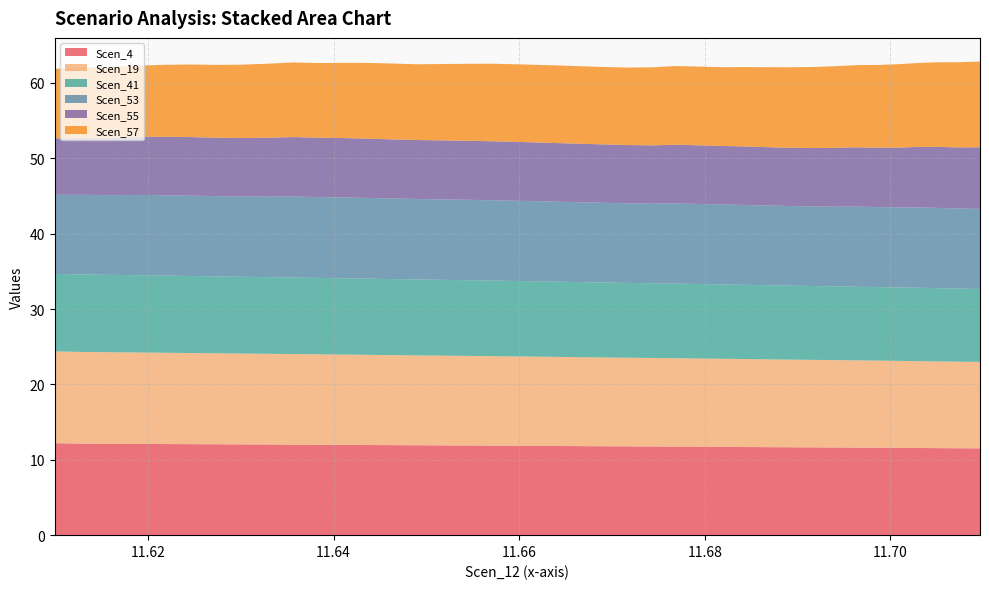

Reading right to left, what are all the values shown in this chart?

Scen_4: 11.5	11.5	11.5	11.6	11.6	11.6	11.6	11.6	11.6	11.7	11.7	11.7	11.7	11.7	11.7	11.8	11.8	11.8	11.8	11.8	11.8	11.9	11.9	11.9	11.9	11.9	11.9	12.0	12.0	12.0	12.0	12.0	12.0	12.1	12.1	12.1	12.1	12.1	12.1	12.2
Scen_19: 11.5	11.5	11.5	11.5	11.5	11.6	11.6	11.6	11.6	11.6	11.7	11.7	11.7	11.7	11.7	11.7	11.8	11.8	11.8	11.8	11.8	11.9	11.9	11.9	11.9	11.9	11.9	12.0	12.0	12.0	12.0	12.0	12.1	12.1	12.1	12.1	12.1	12.1	12.2	12.2
Scen_41: 9.7	9.7	9.7	9.7	9.7	9.7	9.8	9.8	9.8	9.8	9.8	9.8	9.9	9.9	9.9	9.9	9.9	9.9	10.0	10.0	10.0	10.0	10.0	10.0	10.1	10.1	10.1	10.1	10.1	10.1	10.2	10.2	10.2	10.2	10.2	10.2	10.2	10.3	10.3	10.3
Scen_53: 10.6	10.6	10.7	10.7	10.6	10.6	10.6	10.6	10.6	10.6	10.6	10.6	10.6	10.6	10.6	10.6	10.6	10.6	10.6	10.6	10.6	10.6	10.7	10.7	10.7	10.7	10.7	10.7	10.7	10.7	10.7	10.7	10.7	10.6	10.7	10.7	10.7	10.6	10.6	10.5
Scen_55: 8.2	8.1	8.1	8.0	8.0	7.9	7.9	7.8	7.7	7.7	7.7	7.8	7.8	7.8	7.8	7.7	7.7	7.7	7.8	7.8	7.8	7.8	7.8	7.8	7.8	7.8	7.8	7.9	7.9	7.9	7.9	7.8	7.8	7.8	7.8	7.8	7.7	7.6	7.6	7.5
Scen_57: 11.4	11.3	11.2	11.1	11.1	11.0	10.9	10.8	10.7	10.7	10.6	10.5	10.5	10.4	10.4	10.4	10.3	10.3	10.3	10.3	10.3	10.3	10.3	10.2	10.1	10.0	10.1	10.1	10.0	9.9	9.9	9.8	9.7	9.7	9.6	9.6	9.5	9.4	9.3	9.2